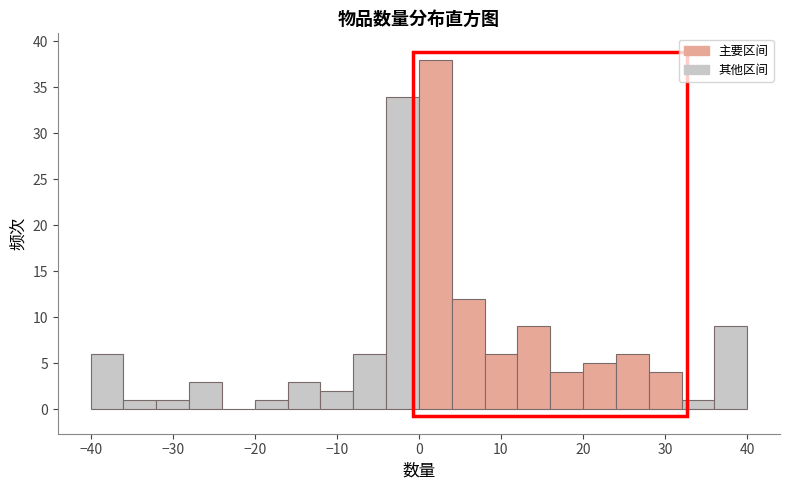

Reading left to right, transcribe this chart: for each bar, give the range it covers on the x-axis and its height. The values are not printed on the chart, so give them approximately, as read against the axis.

-40 to -36: 6
-36 to -32: 1
-32 to -28: 1
-28 to -24: 3
-24 to -20: 0
-20 to -16: 1
-16 to -12: 3
-12 to -8: 2
-8 to -4: 6
-4 to 0: 34
0 to 4: 38
4 to 8: 12
8 to 12: 6
12 to 16: 9
16 to 20: 4
20 to 24: 5
24 to 28: 6
28 to 32: 4
32 to 36: 1
36 to 40: 9